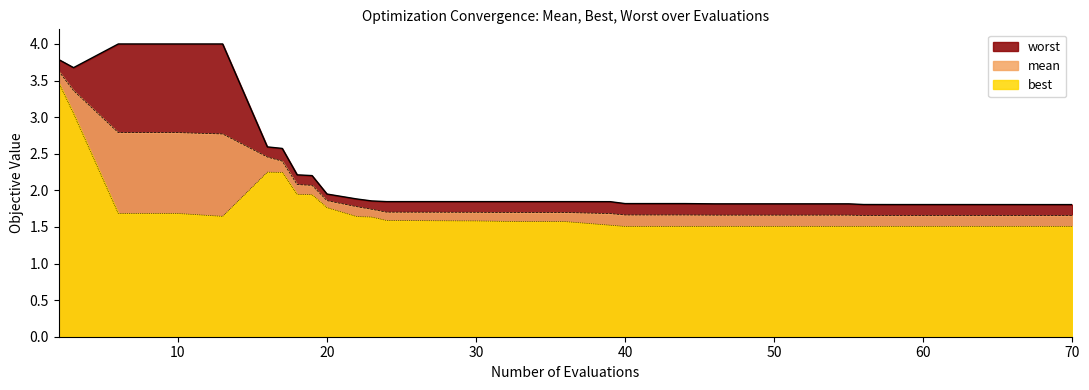

What is the value of the mean point at the 22nd from the left?

1.7